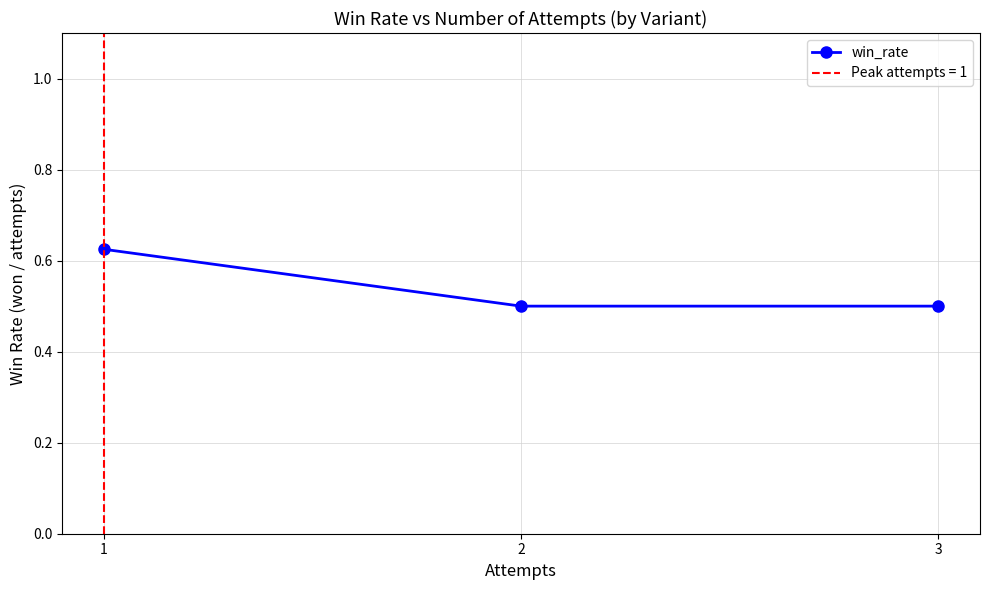

What is the average value?

0.5